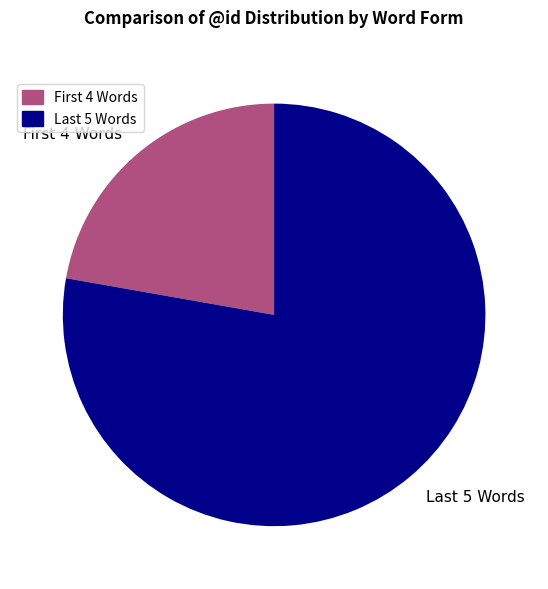

Which category has the biggest portion of the pie?

Last 5 Words